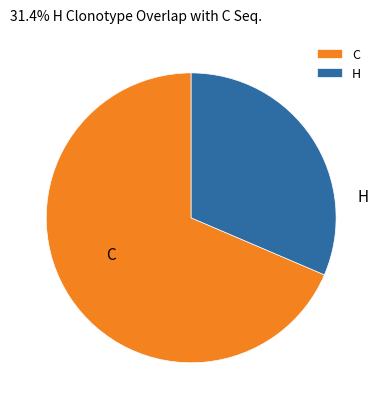

Approximately how many times larger is the value at H compared to C?

0.5